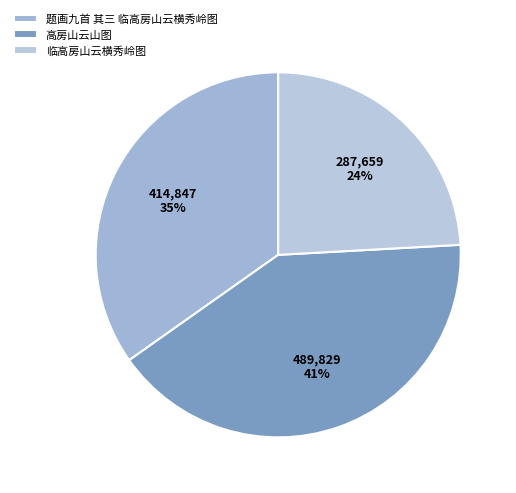

To the nearest percent, what percentage of the pie is 临高房山云横秀岭图?

24%